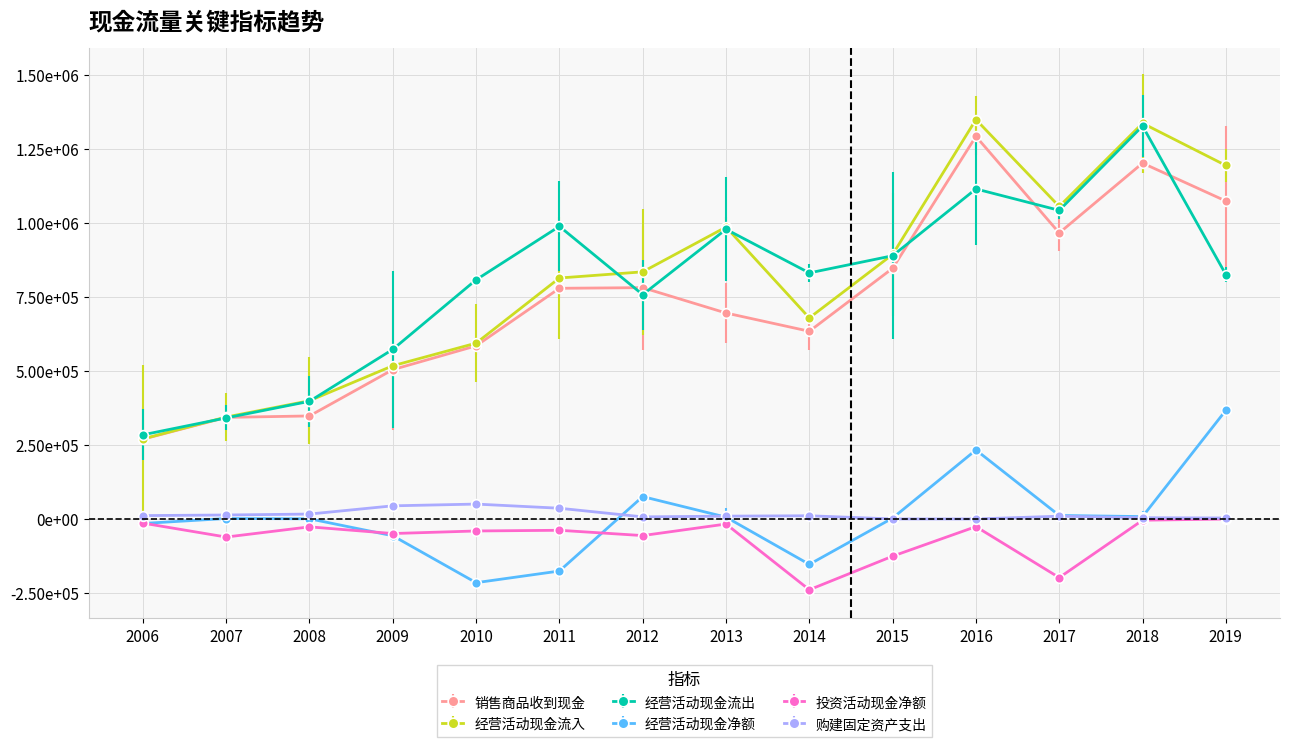

What are all the series names shown in the legend?

销售商品收到现金, 经营活动现金流入, 经营活动现金流出, 经营活动现金净额, 投资活动现金净额, 购建固定资产支出